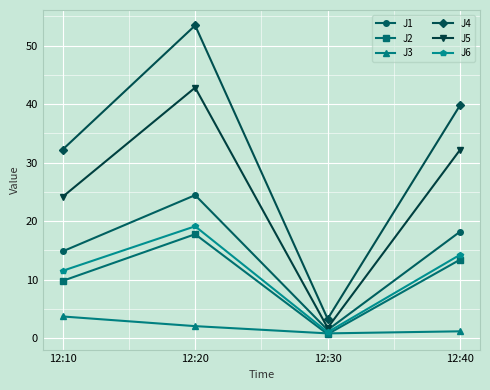

Which series has the largest range (max minus min)?

J4